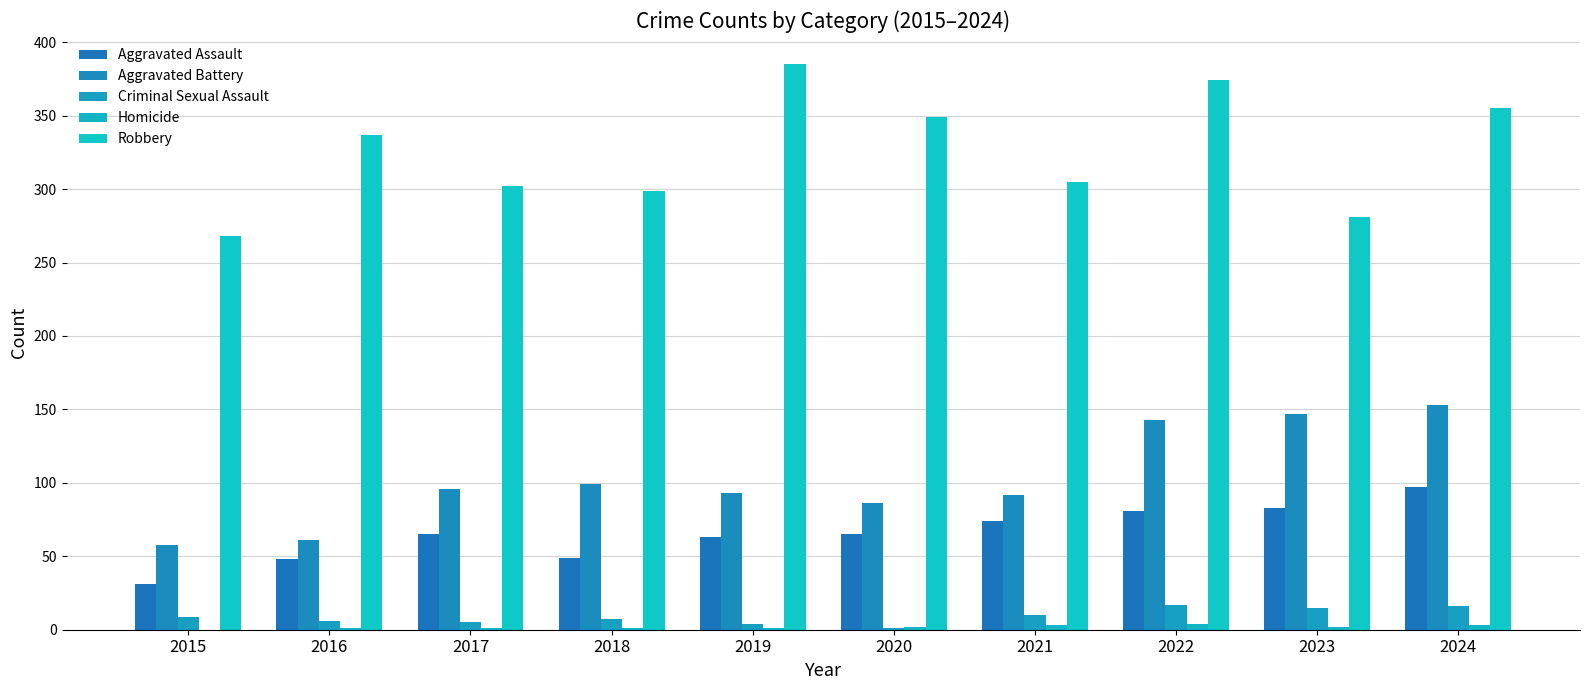

How many data points does each series have?

10